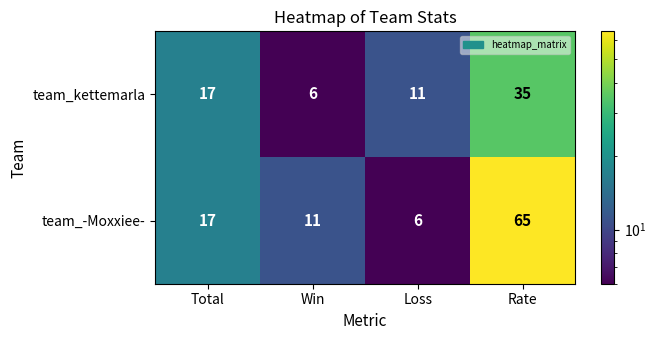

At which category does the chart reach its peak across all series?

Rate